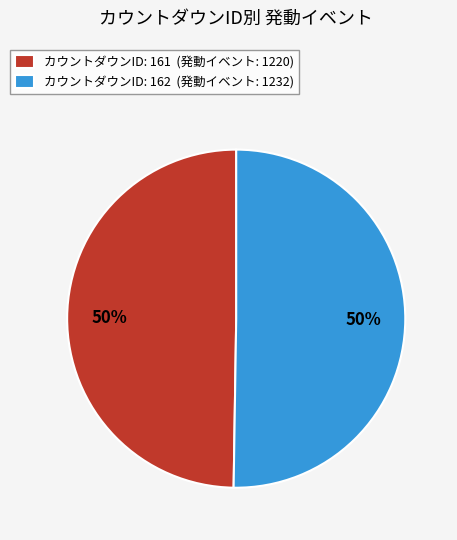

Is the sum of カウントダウンID: 162 (発動イベント: 1232) and カウントダウンID: 161 (発動イベント: 1220) greater than half?

Yes